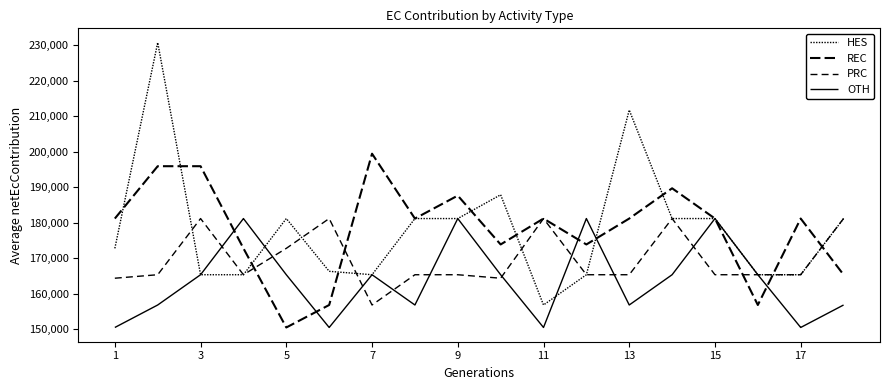

How many lines are shown in the chart?

4